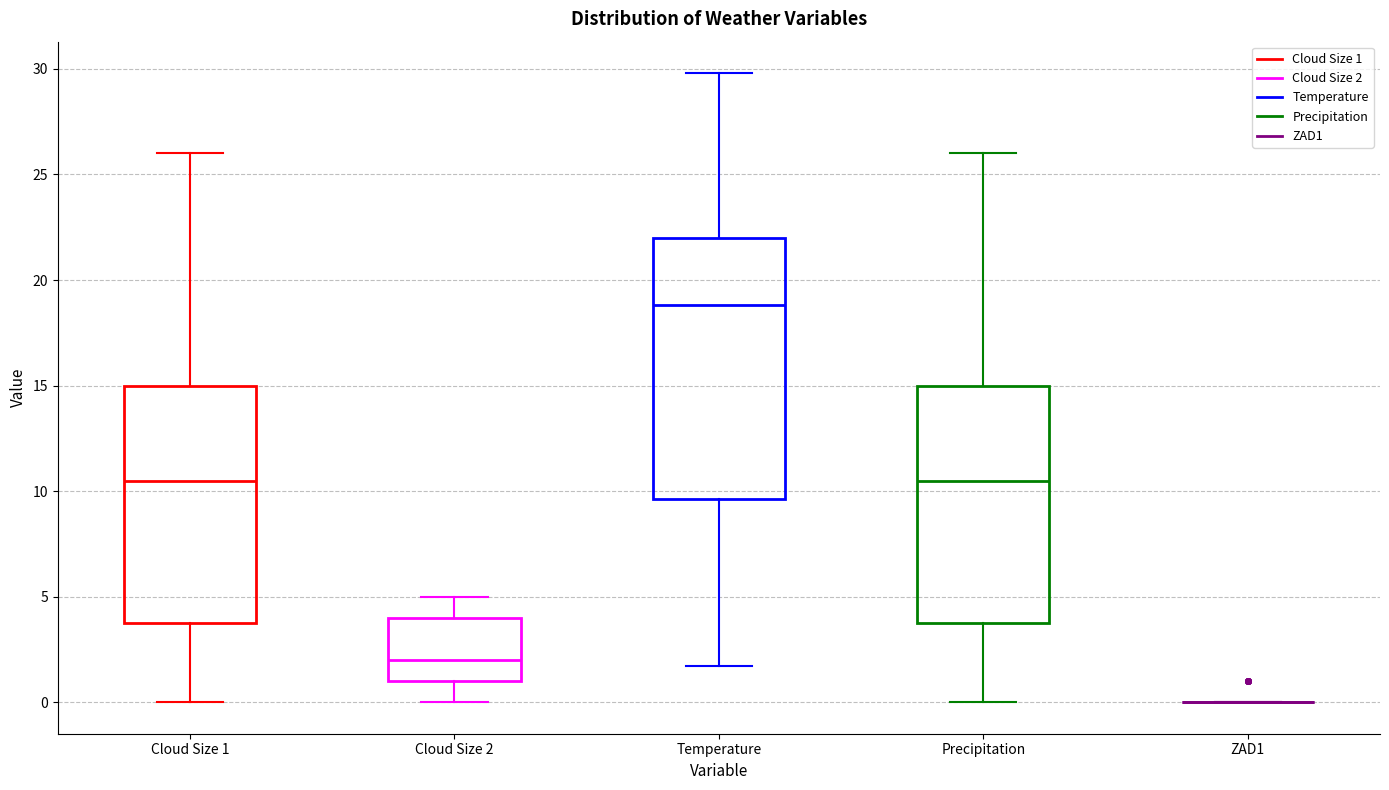

Which box is the tallest, from its lower edge to its upper edge?

Temperature